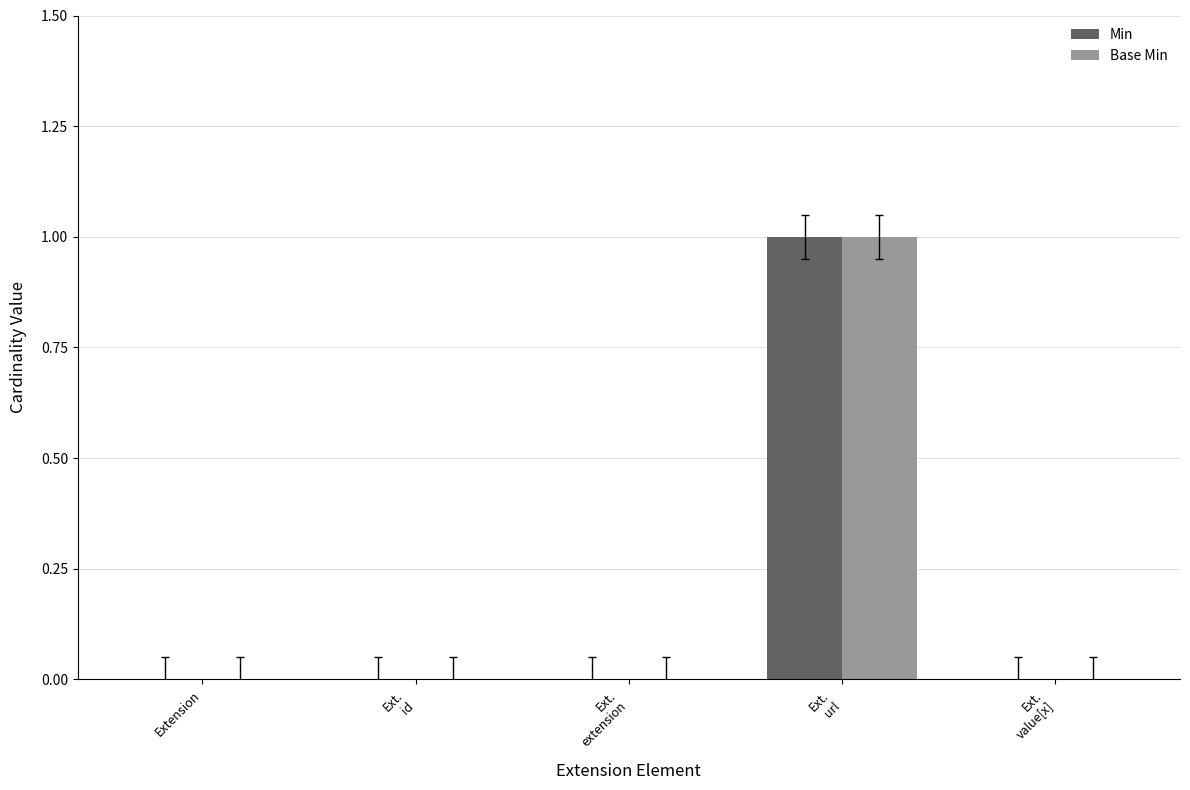

How many categories are shown in the chart?

5